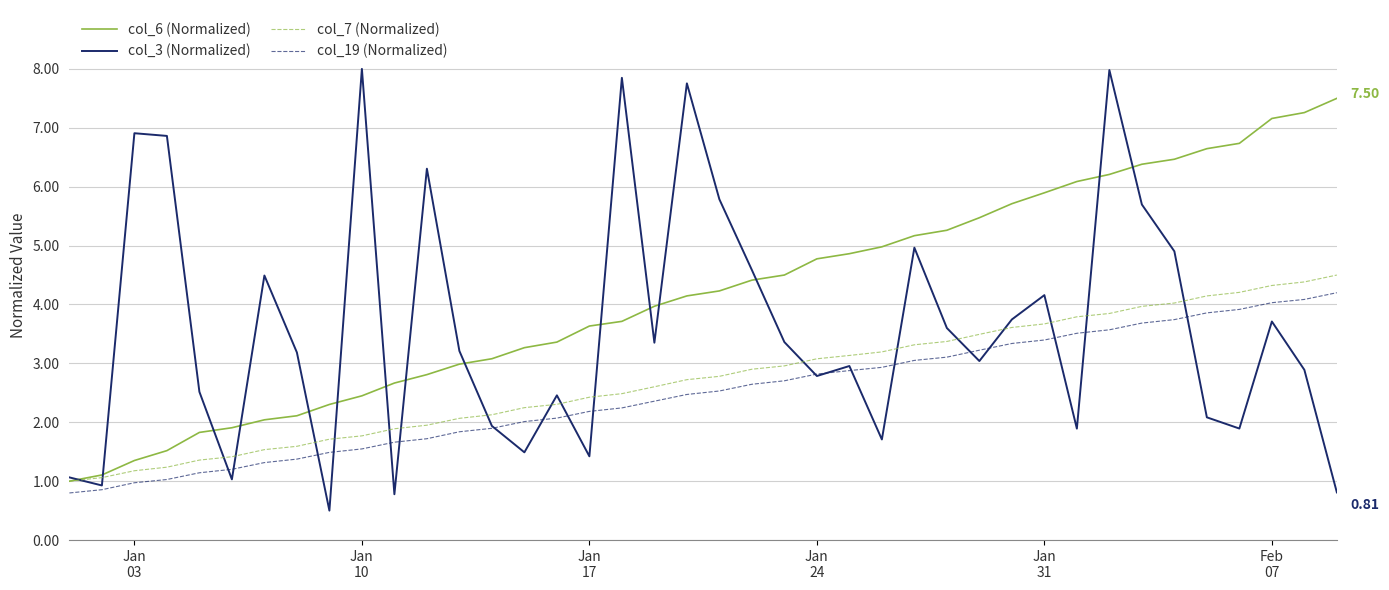

What is the greatest value displayed?

8.0